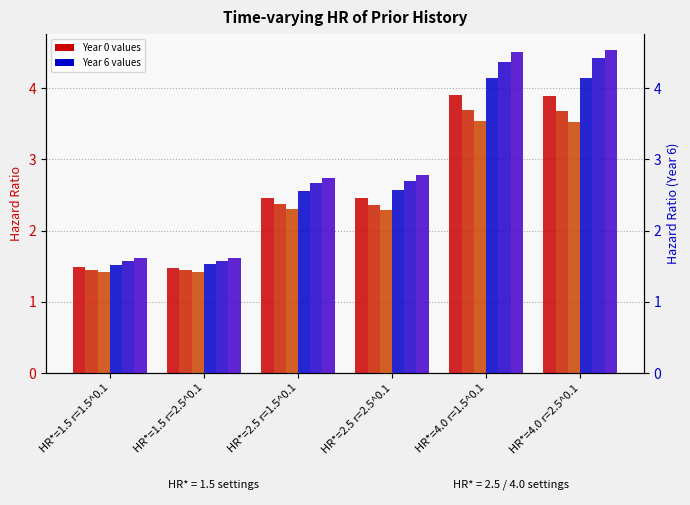

True or false: p0=0.01 (Year 6) has a value of 0.6 at HR*=1.5 r=2.5^0.1.

False